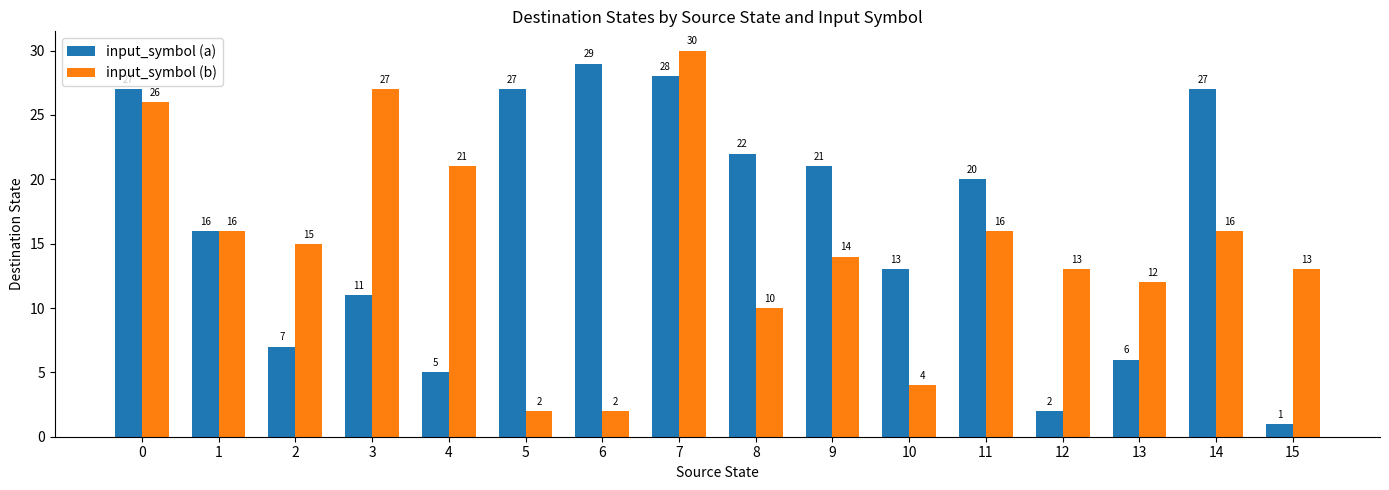

What is the difference between the input_symbol (b) values at 7 and 13?

18